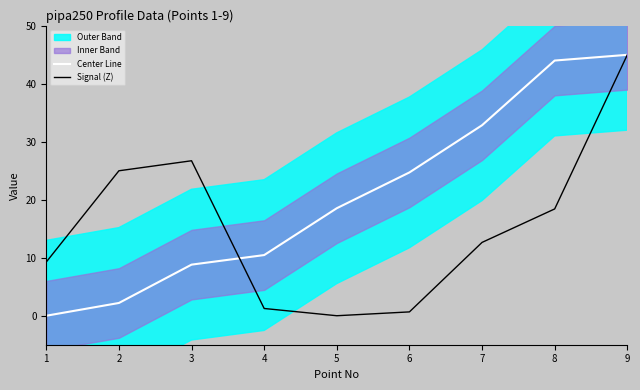

What is the difference between the maximum and second lowest values in the Signal (Z) series?

44.3